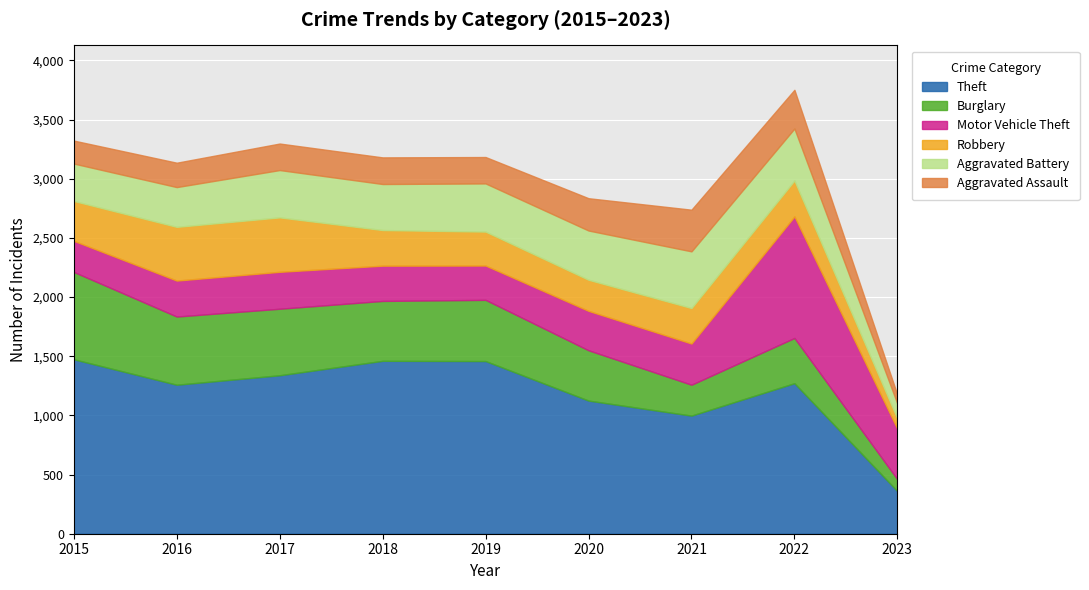

What is the difference between the maximum and minimum values in the Motor Vehicle Theft series?

764